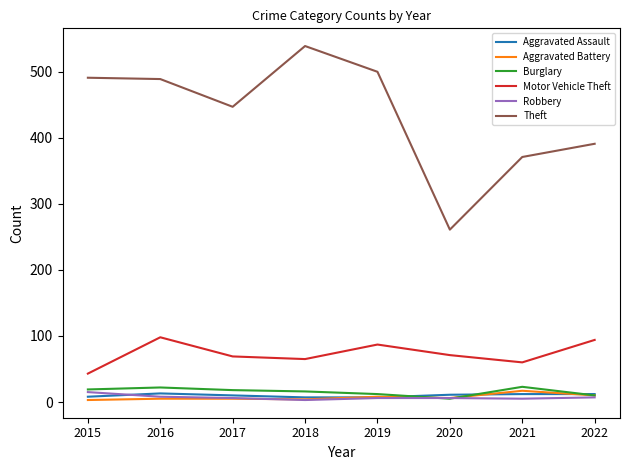

What is the highest value of the Aggravated Battery series?

17